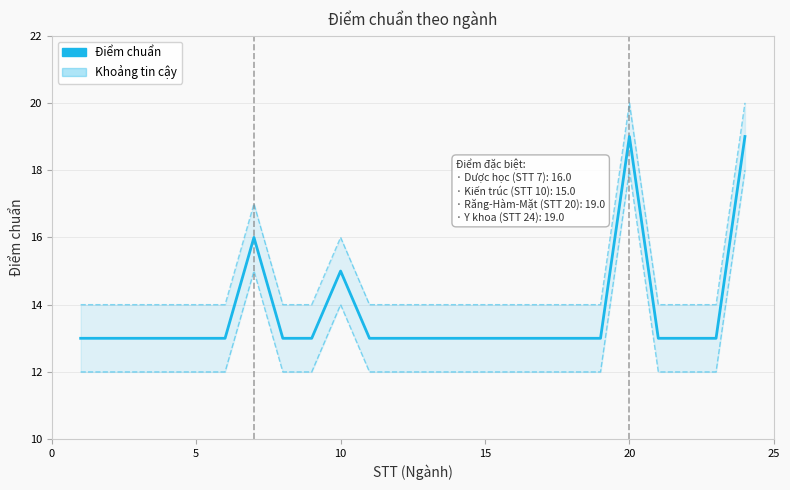

How many interior local peaks does the CI Upper series have?

3